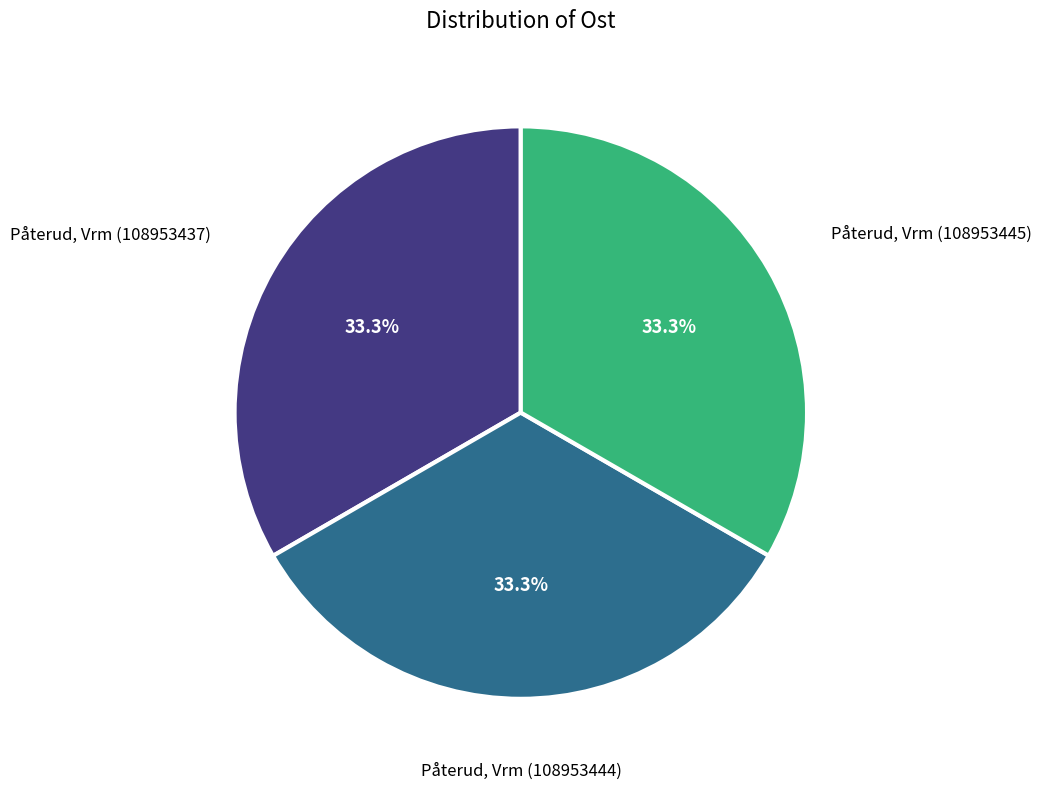

Does Påterud, Vrm (108953437) account for over 50% of the chart?

No